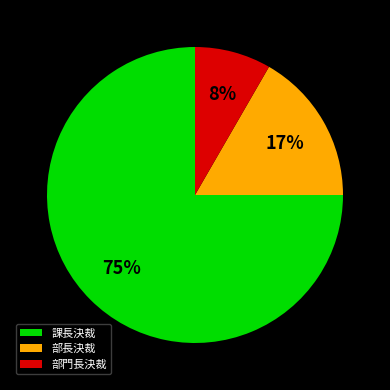

To the nearest percent, what is the combined percentage of 部長決裁 and 部門長決裁?

25%